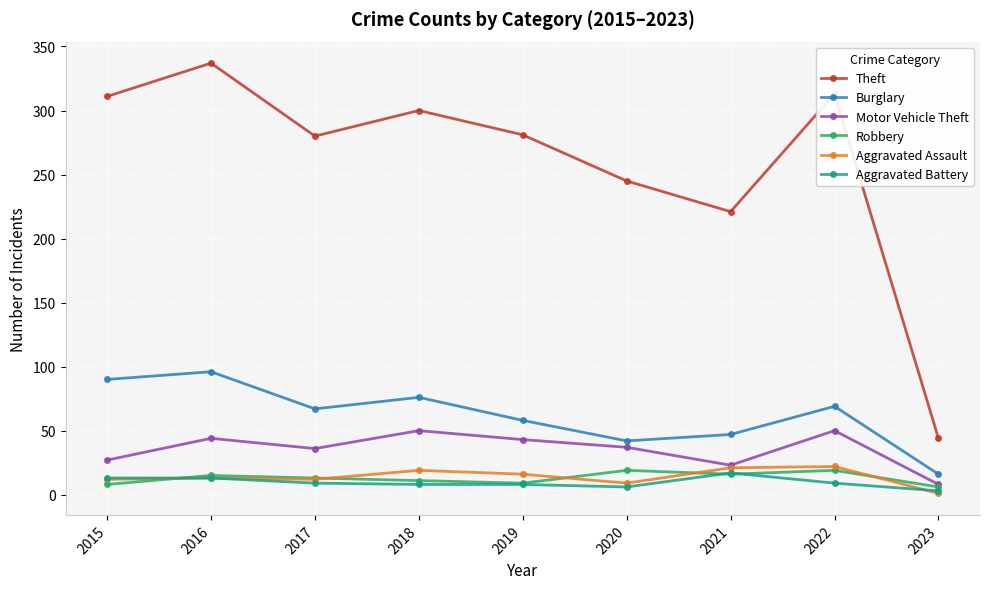

At which label does Burglary reach its peak?

2016